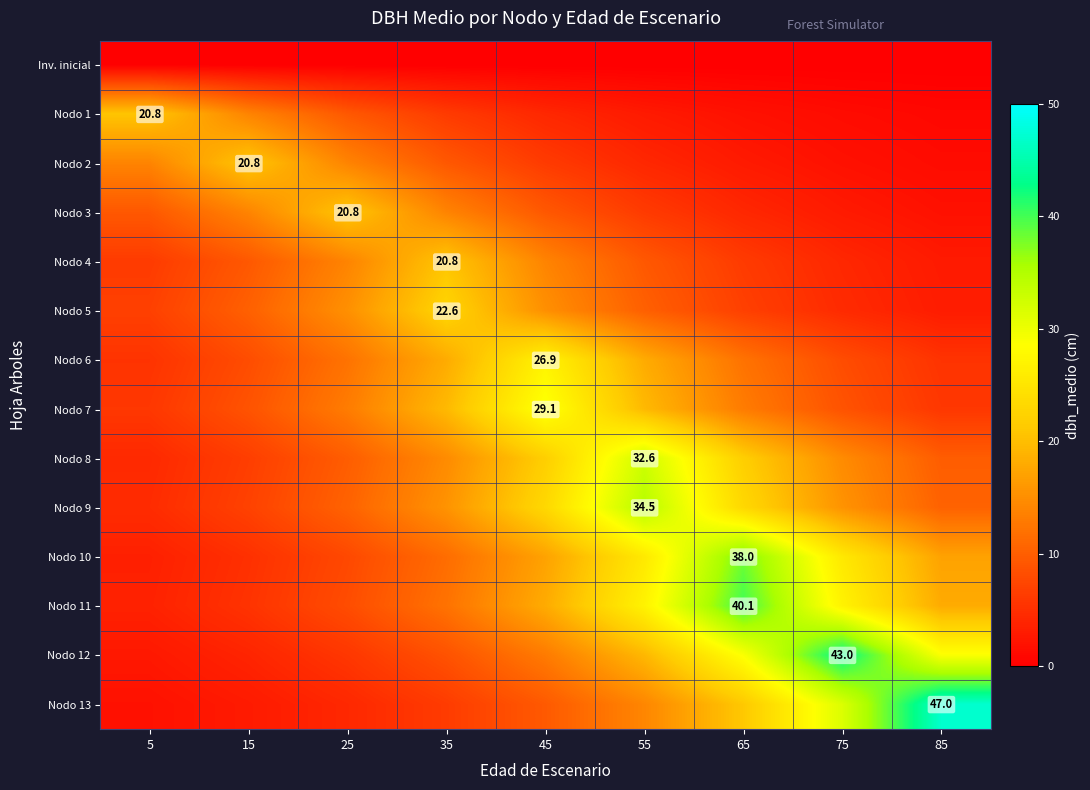

What is the approximate value of Nodo 5 at 85?

3.1